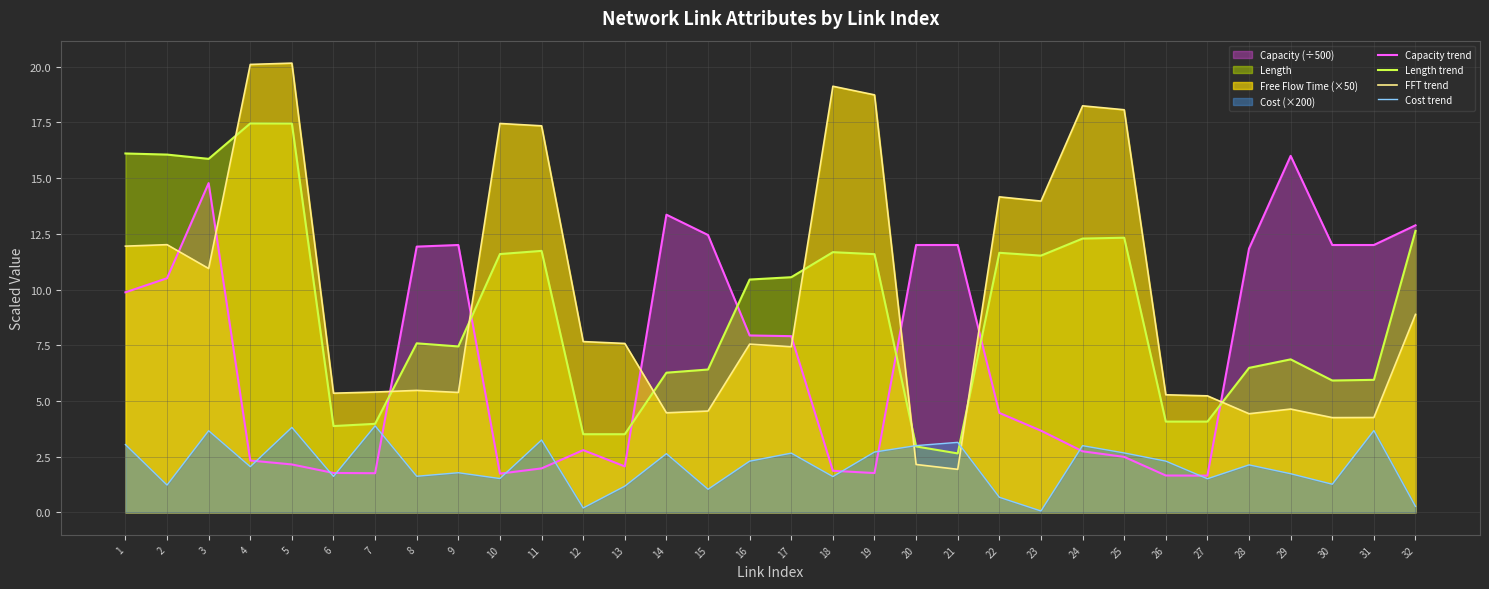

At which category does Cost trend reach its first local valley?

2